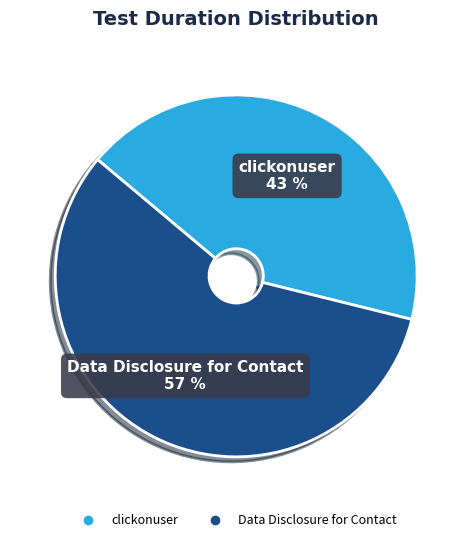

Count the number of slices in the pie.

2